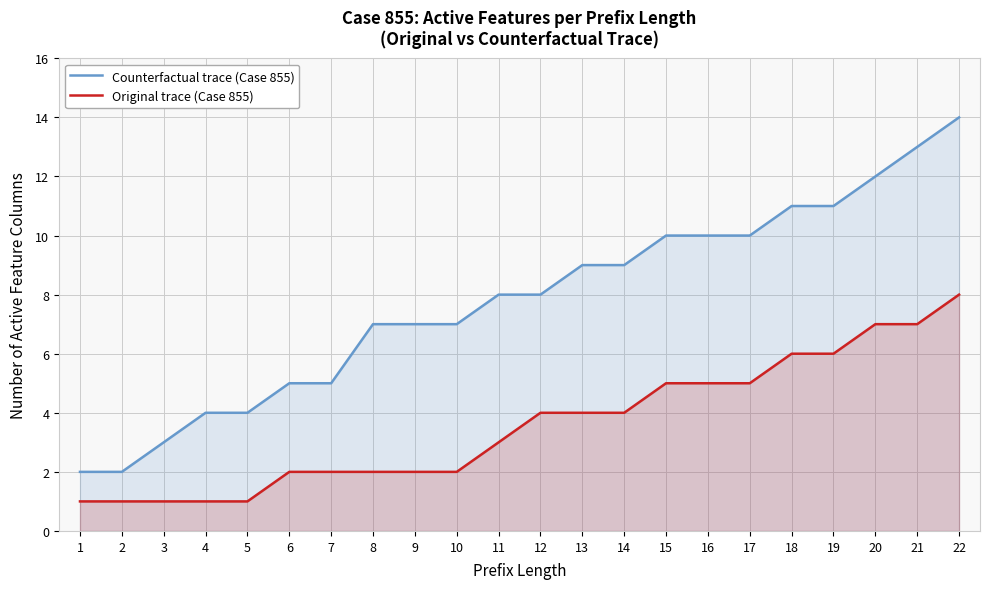

Reading left to right, extract all data points from this chart.

Counterfactual trace (Case 855): 2	2	3	4	4	5	5	7	7	7	8	8	9	9	10	10	10	11	11	12	13	14
Original trace (Case 855): 1	1	1	1	1	2	2	2	2	2	3	4	4	4	5	5	5	6	6	7	7	8